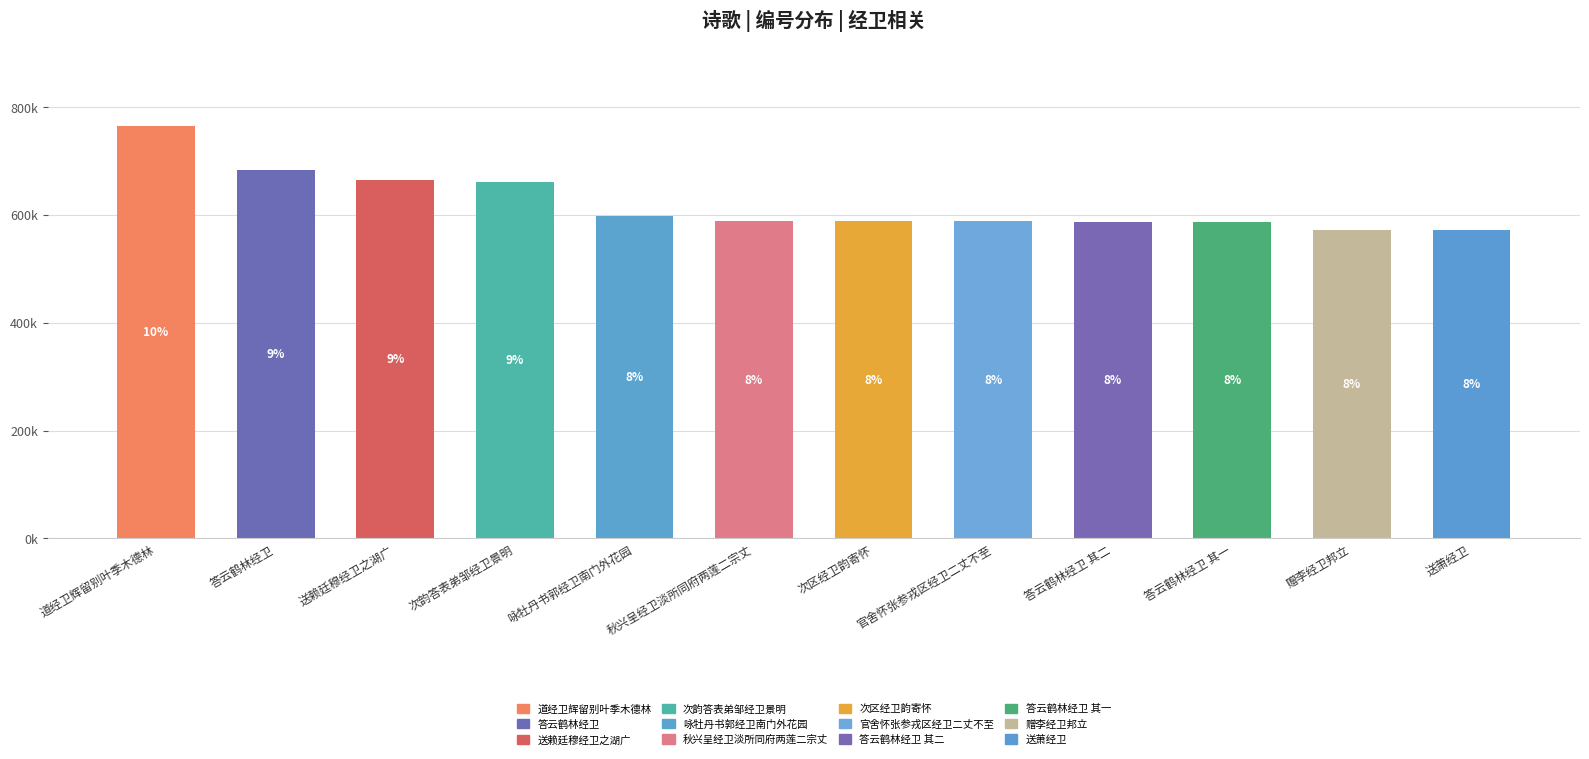

Does the chart contain any negative values?

No